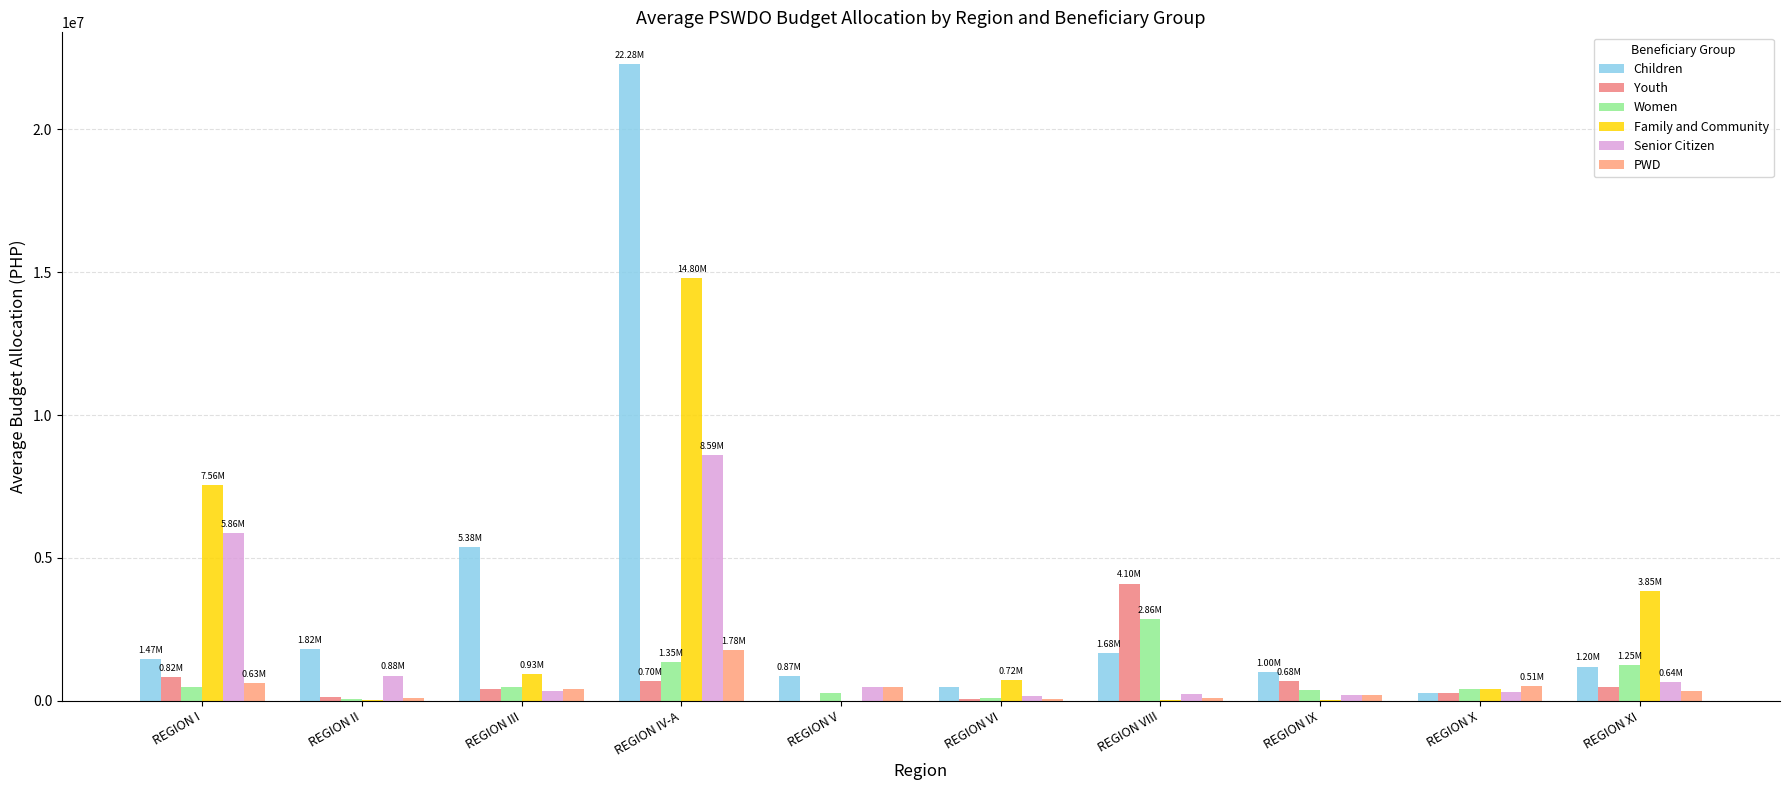

The Youth series shows 817500.0 at REGION I. True or false?

True